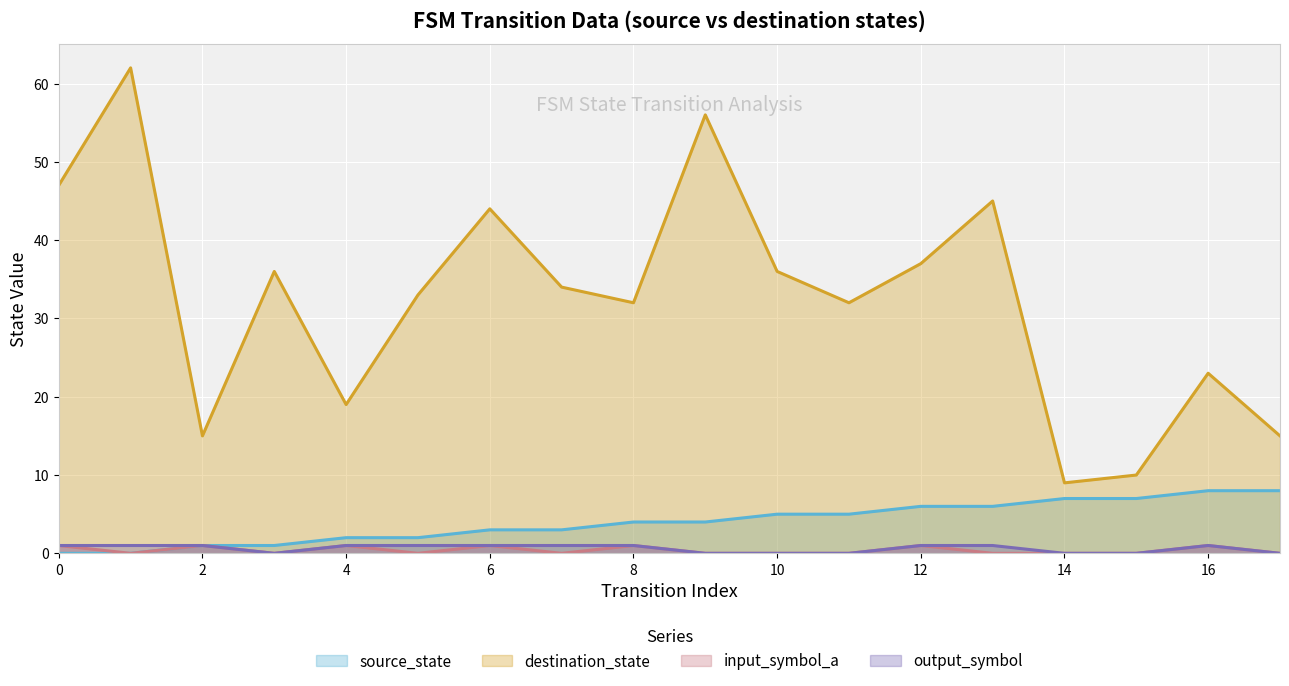

Rank the series by their maximum value, from lowest to highest.

input_symbol_a, output_symbol, source_state, destination_state